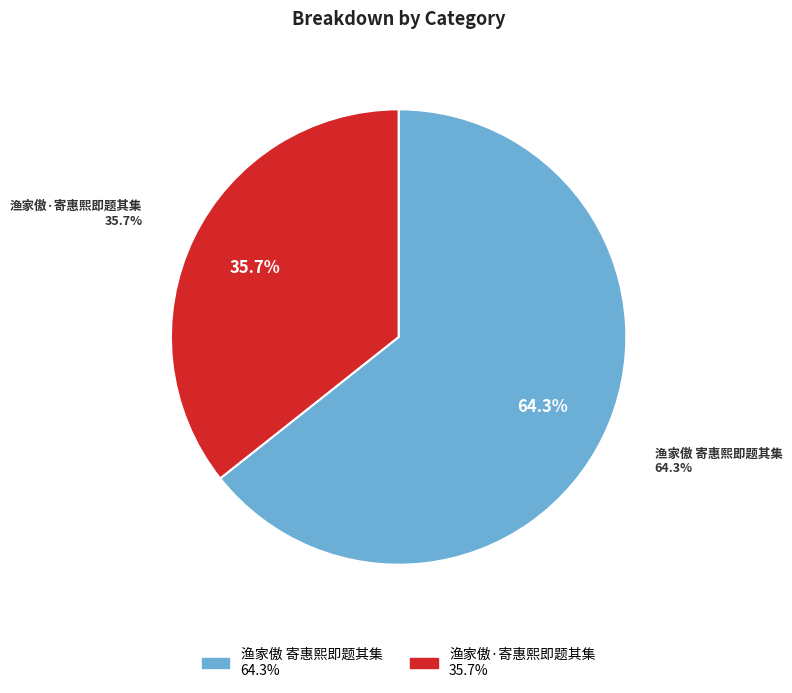

How many segments does this pie chart have?

2